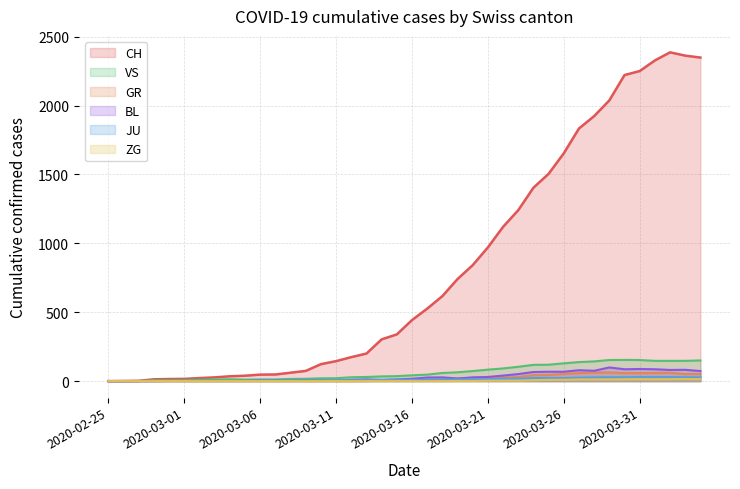

True or false: JU and ZG intersect in this chart.

False